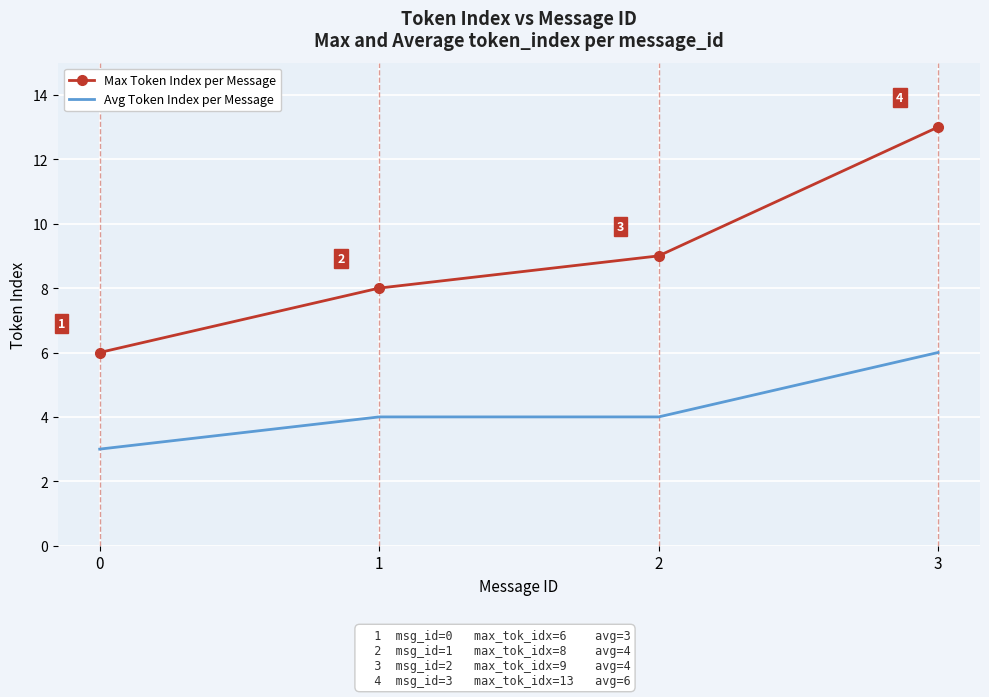

True or false: Max Token Index per Message has more than 2 points higher than both neighbors.

False